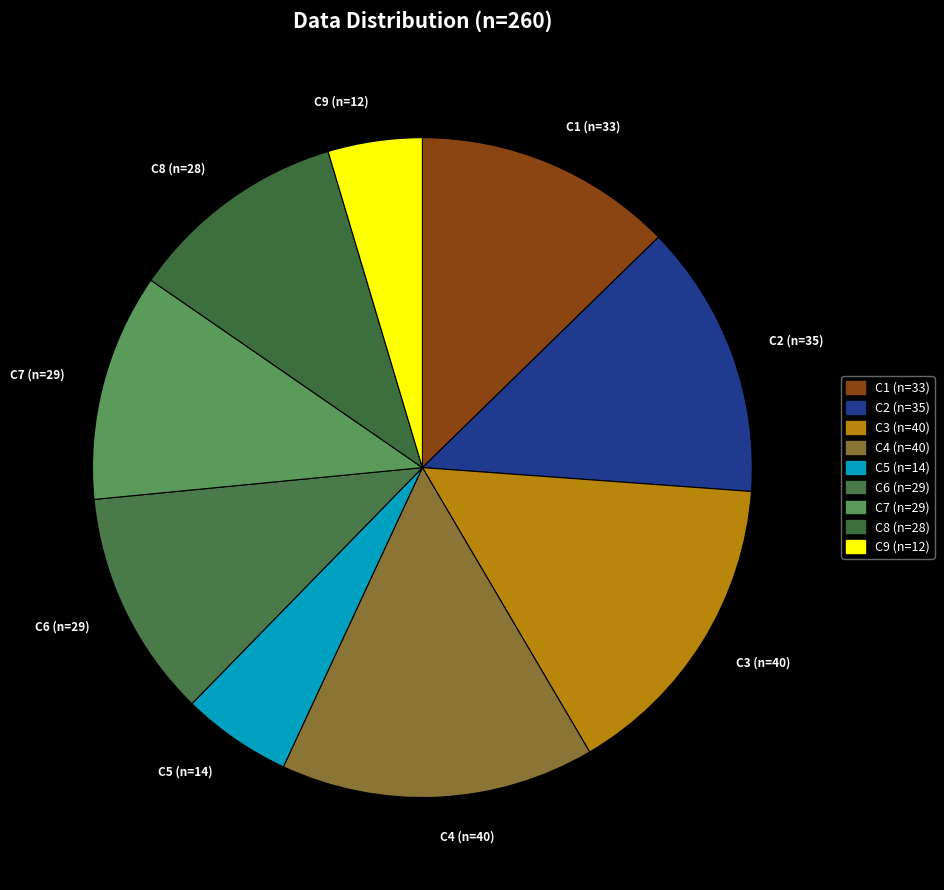

Does any single category account for the majority?

No